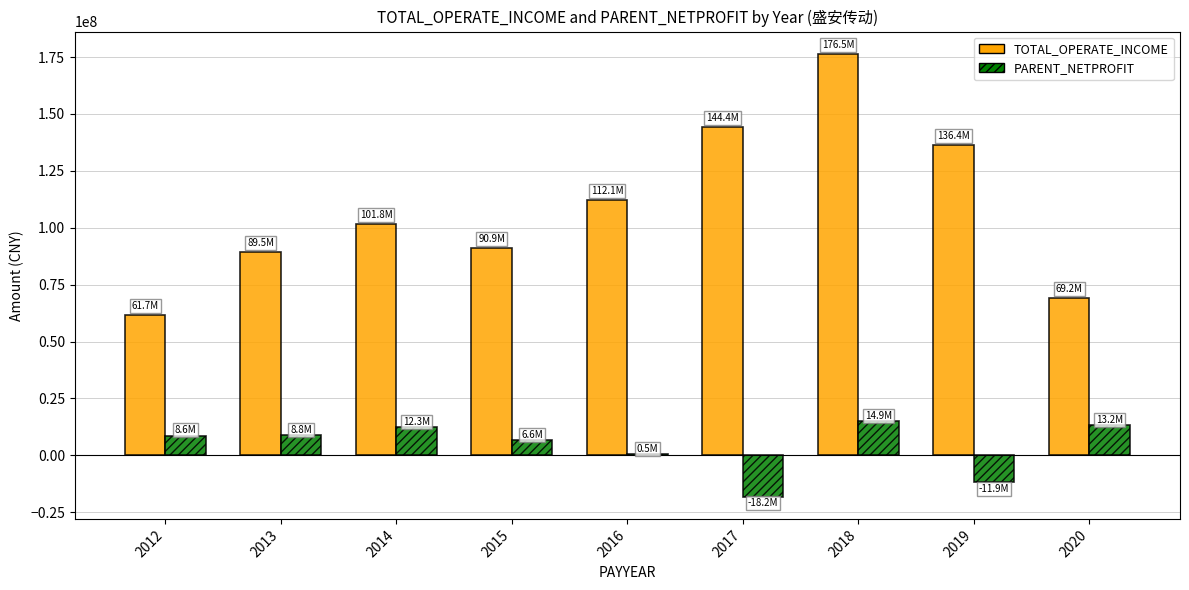

What is the highest value of the PARENT_NETPROFIT series?

14892414.0